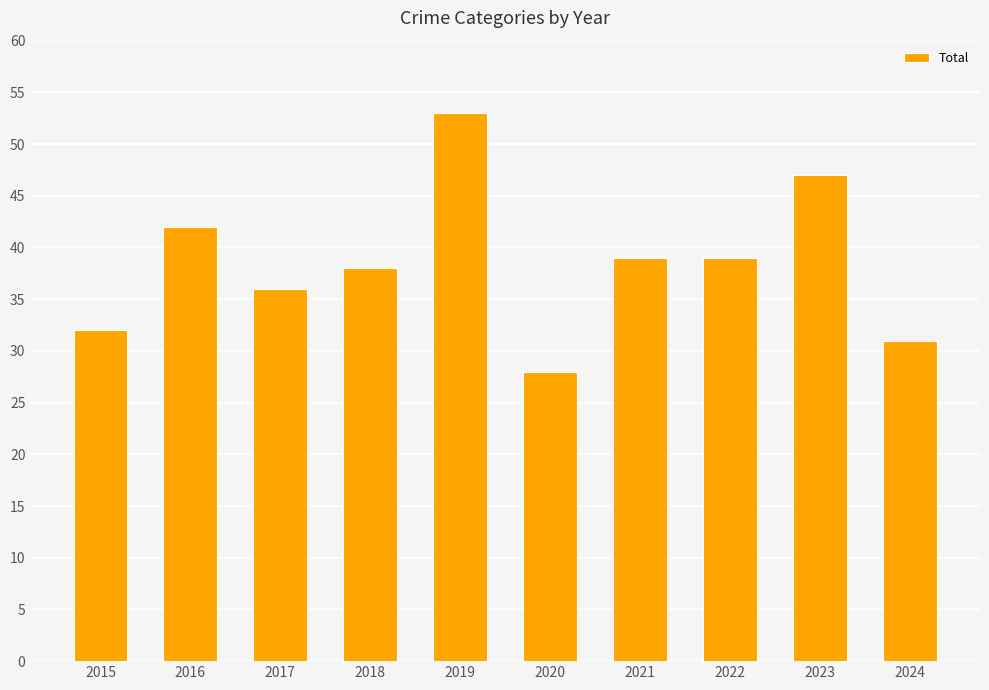

How many bars are there in total?

10